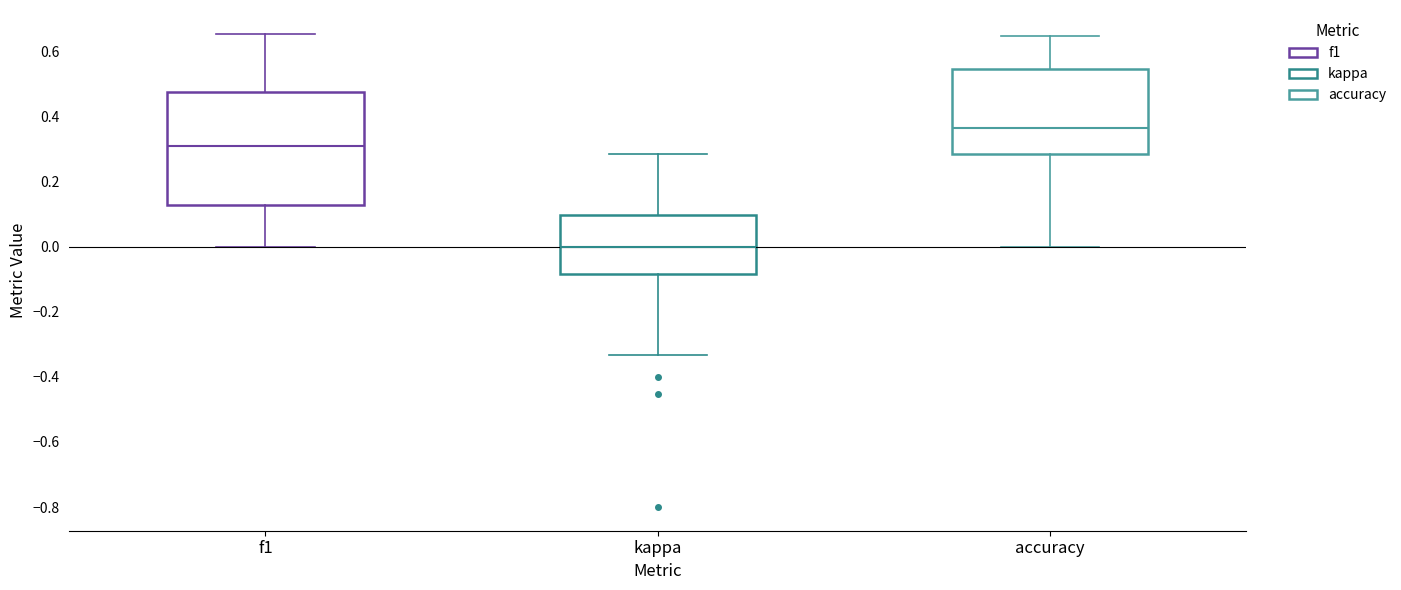

Reading left to right, transcribe this box plot: for each box, give where its median line is, the range the box spans, and where its two whiskers end, as read against the y-axis. The values are not printed on the chart, so give them approximately, as read against the axis.

f1: median 0.30, box 0.12 to 0.48, whiskers 0.00 to 0.66
kappa: median 0.00, box -0.08 to 0.10, whiskers -0.34 to 0.28
accuracy: median 0.36, box 0.28 to 0.54, whiskers 0.00 to 0.64